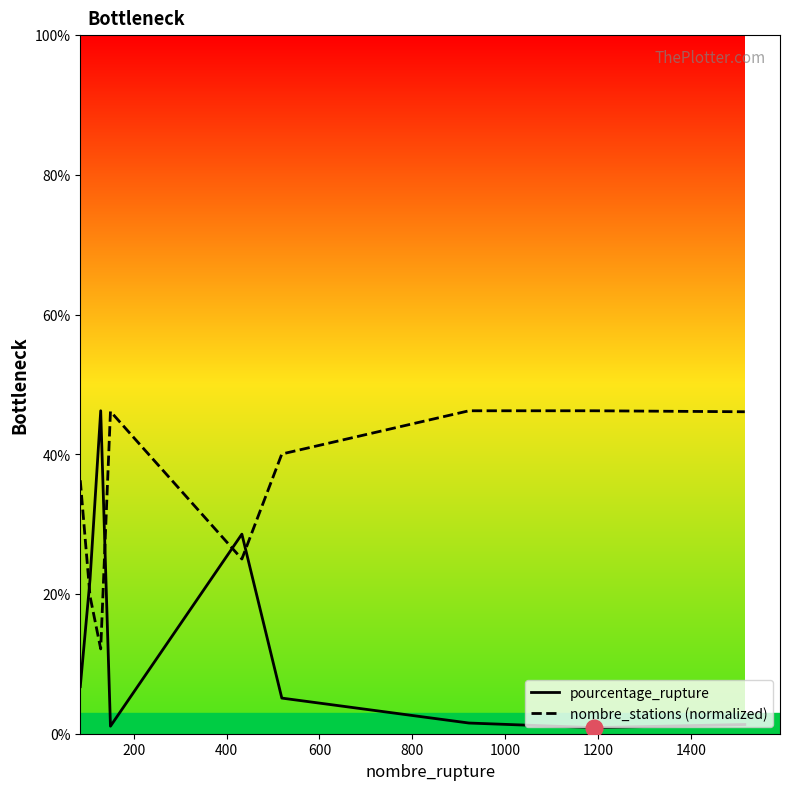

True or false: nombre_stations (normalized) and pourcentage_rupture intersect in this chart.

True